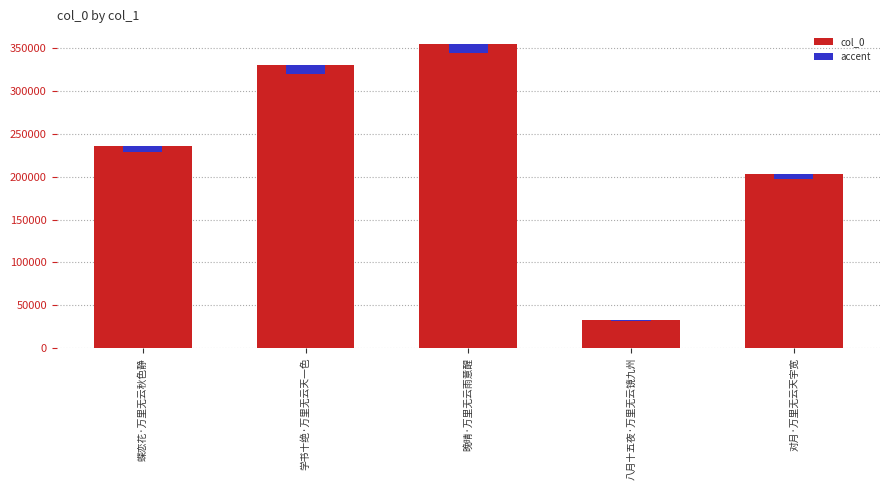

Between 学书十绝·万里无云天一色 and 八月十五夜·万里无云镜九州, which series saw the biggest shift?

col_0